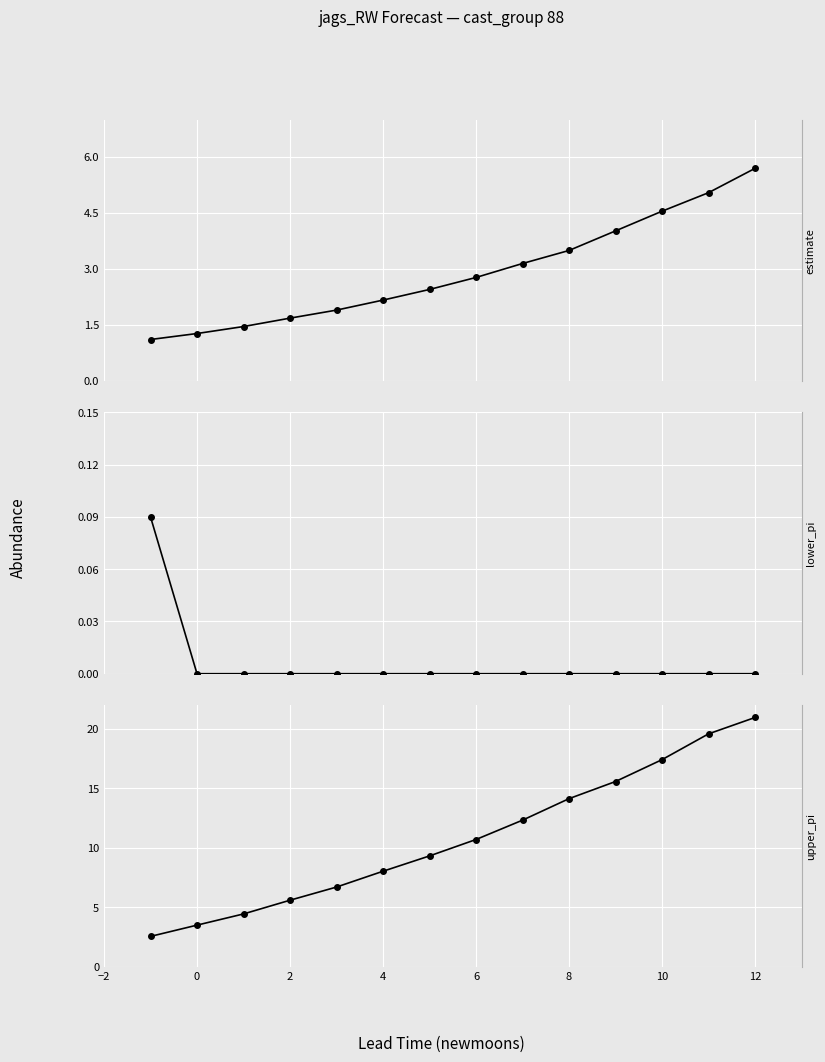

How many values in lower_pi are above zero?

1